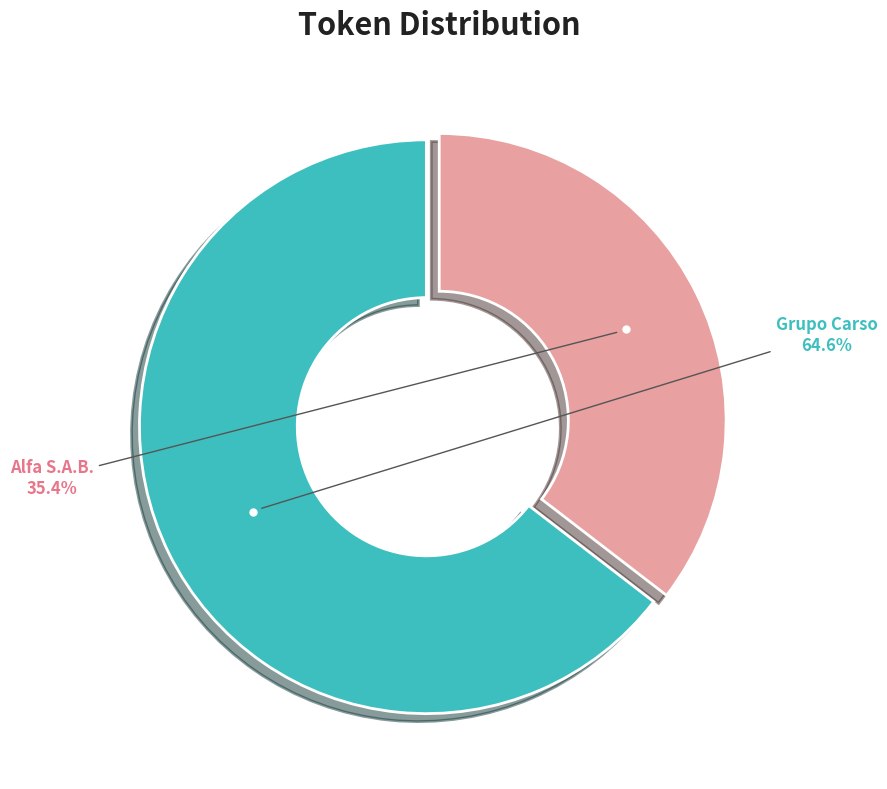

Is there any slice that represents more than half of the pie?

Yes